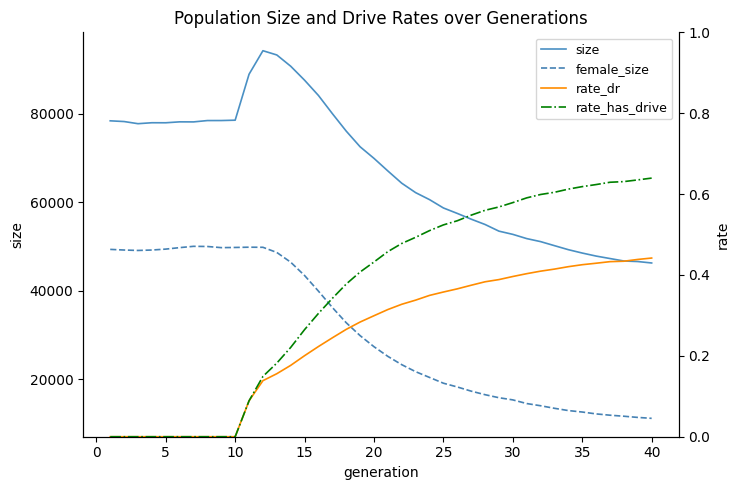

What are all the series names shown in the legend?

size, female_size, rate_dr, rate_has_drive